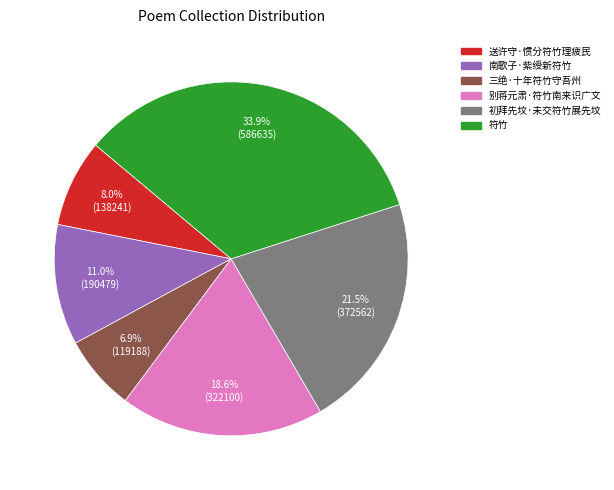

Which has a higher value, 初拜先坟·未交符竹展先坟 or 别蒋元肃·符竹南来识广文?

初拜先坟·未交符竹展先坟